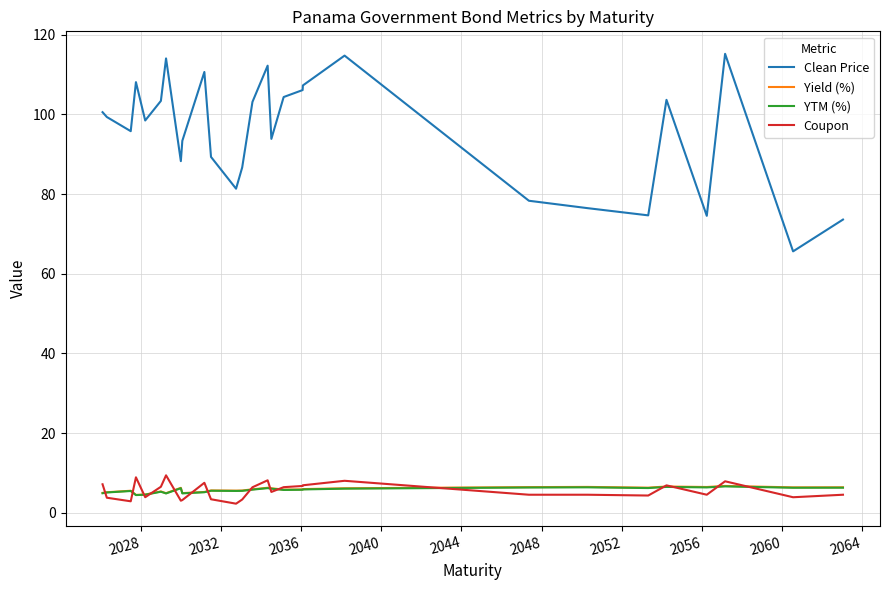

In Clean Price, how many points are higher than both neighbors (excluding endpoints)?

7